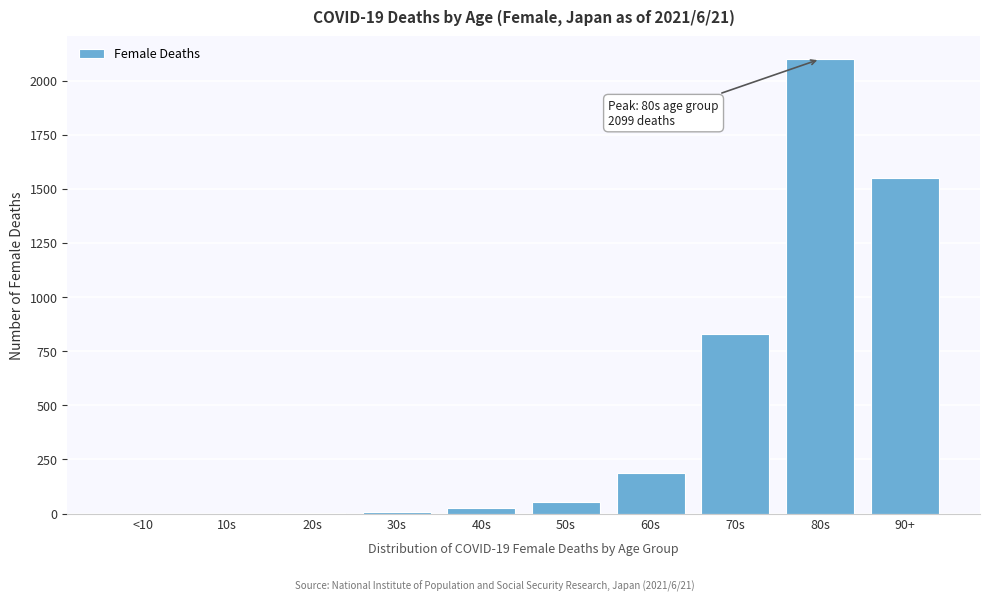

Is it true that the value at 80s is 2099?

True